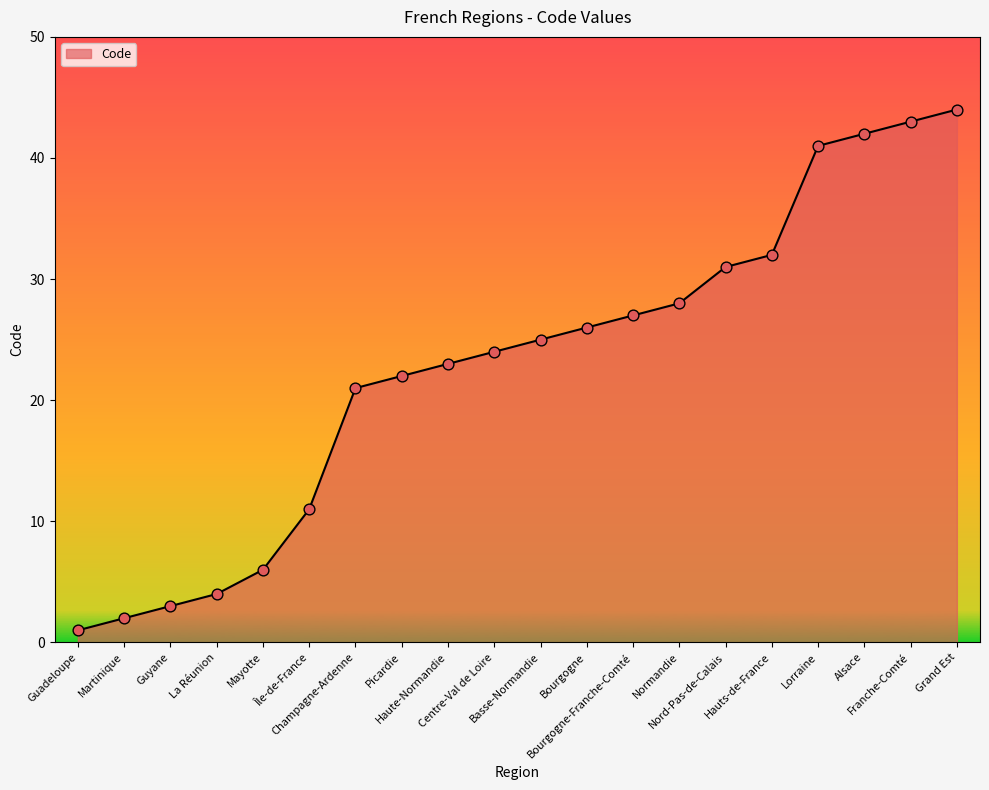

What is the ratio of the value at Picardie to the value at Champagne-Ardenne?

1.0